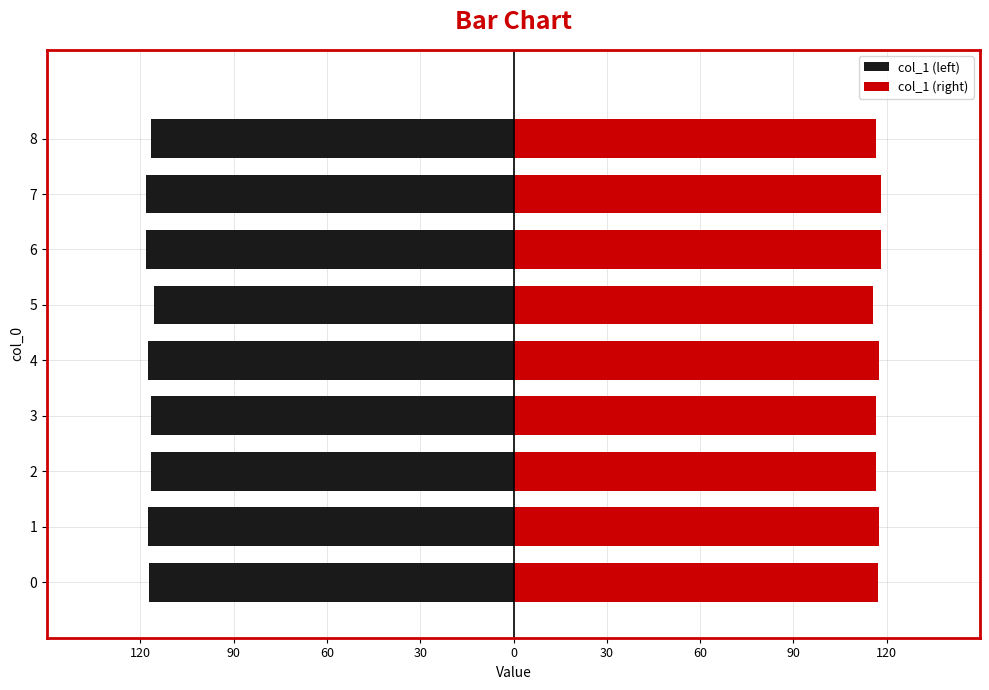

What is the minimum value shown in the chart?

-118.2